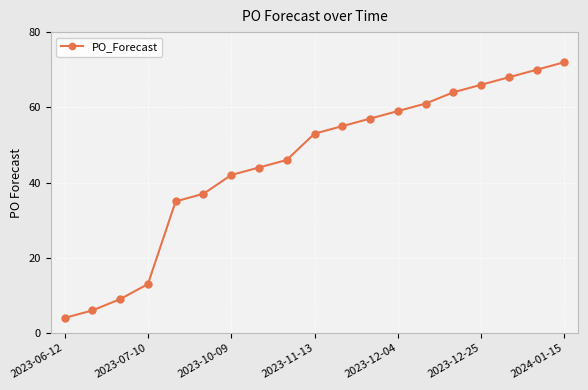

Reading left to right, what are all the values shown in this chart?

4	6	9	13	35	37	42	44	46	53	55	57	59	61	64	66	68	70	72